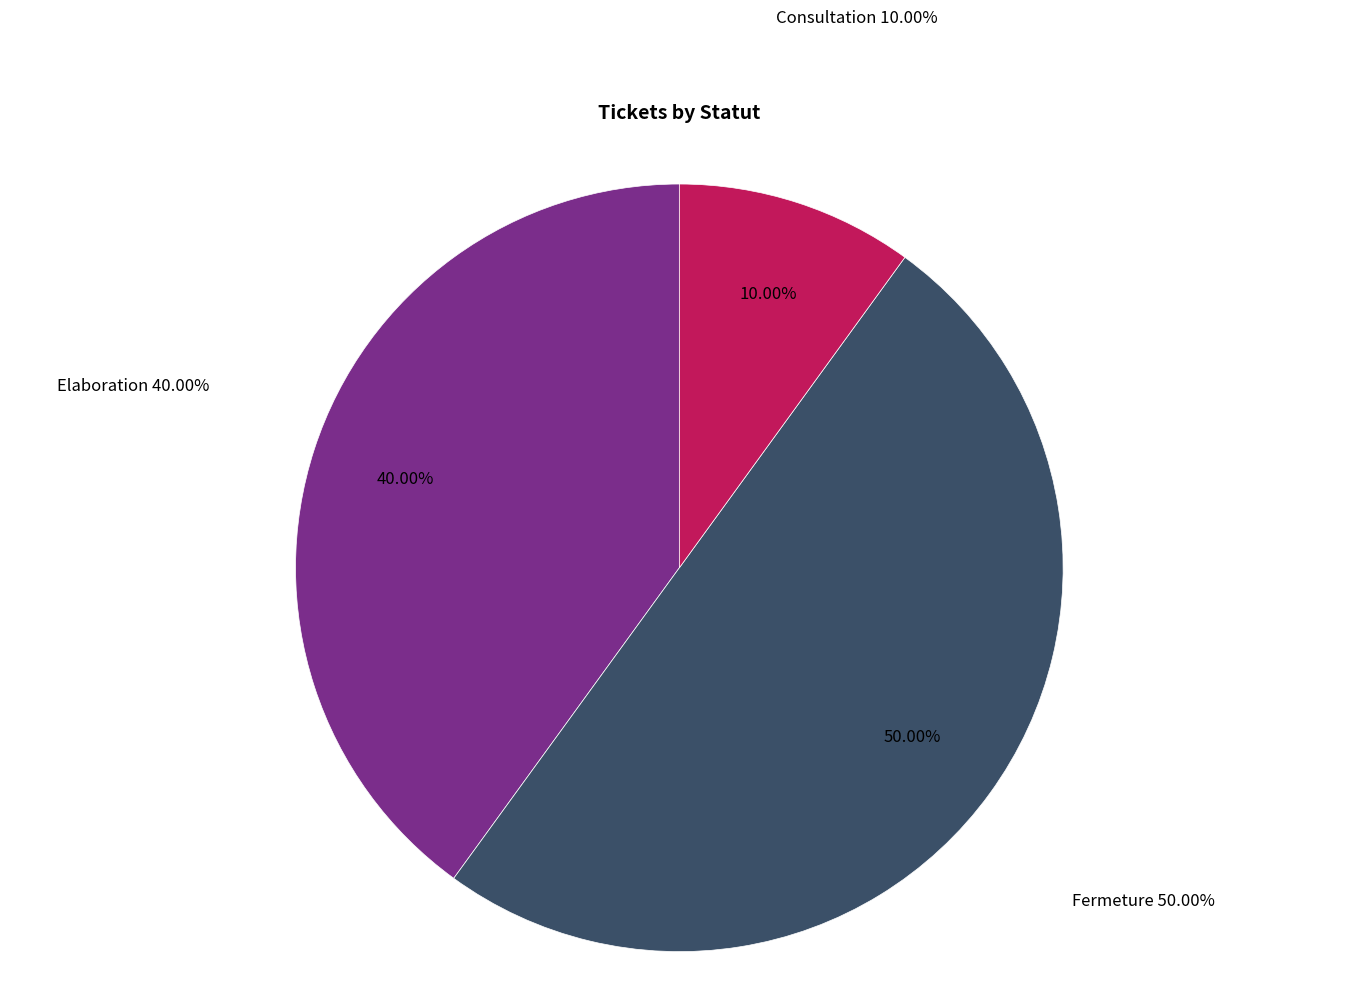

How many slices are in this pie chart?

3